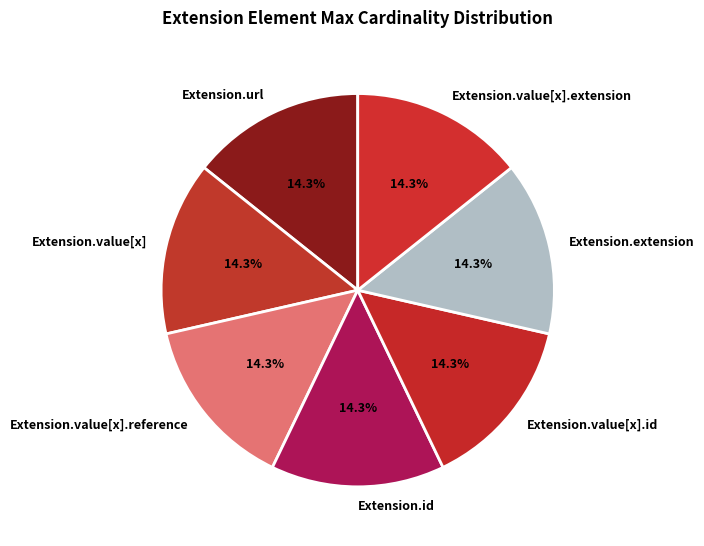

What percentage is NOT represented by Extension.value[x].extension?

85.7%